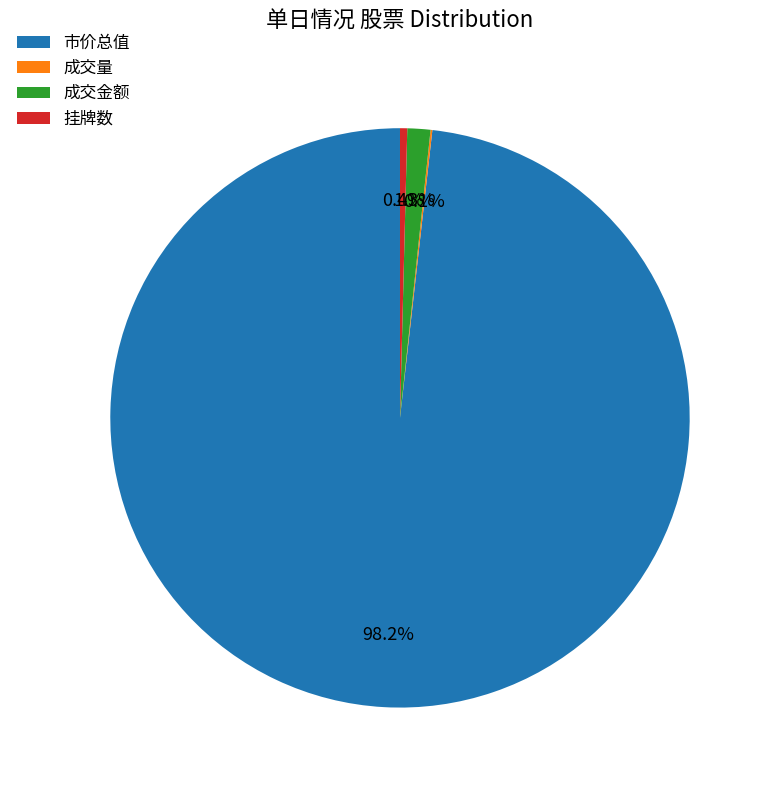

Which slice represents more than half of the pie?

市价总值